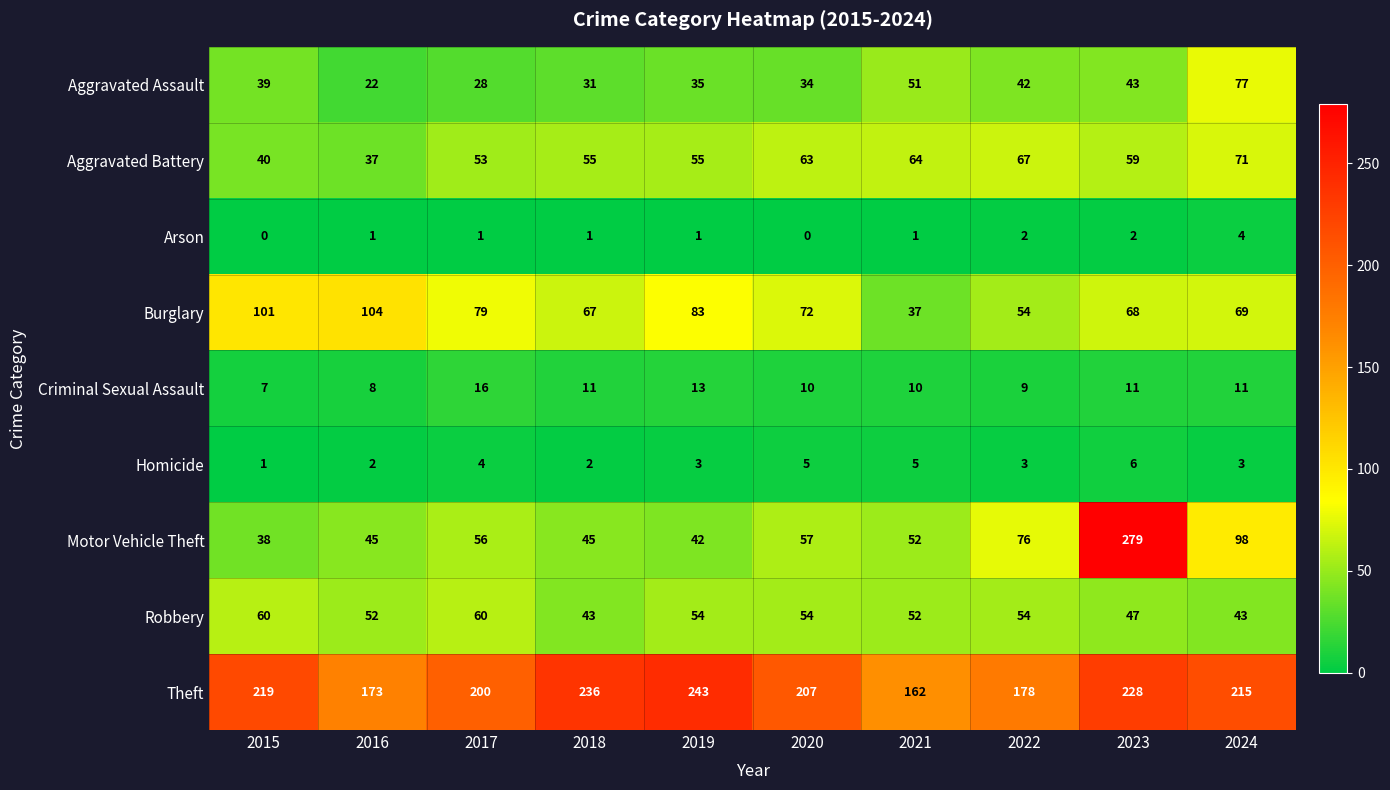

What is the maximum value for Aggravated Battery?

71